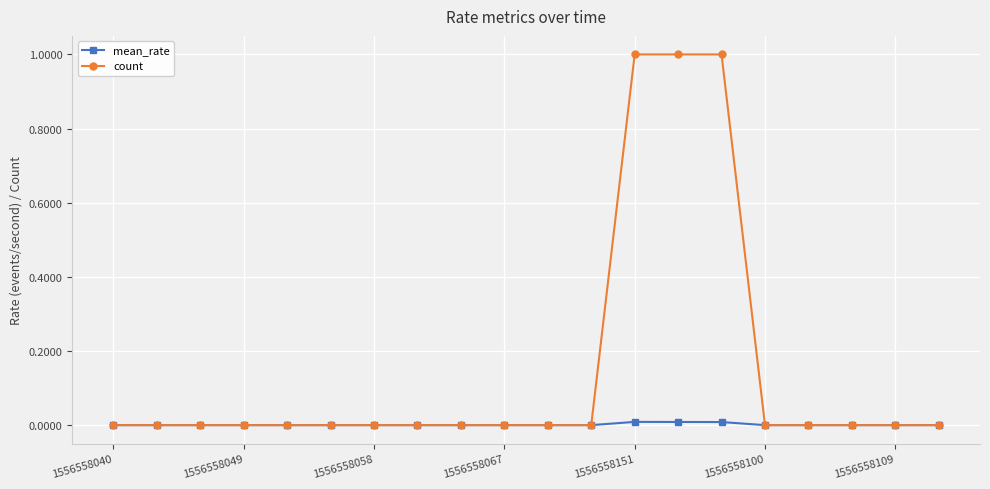

Count the number of categories in the chart.

20